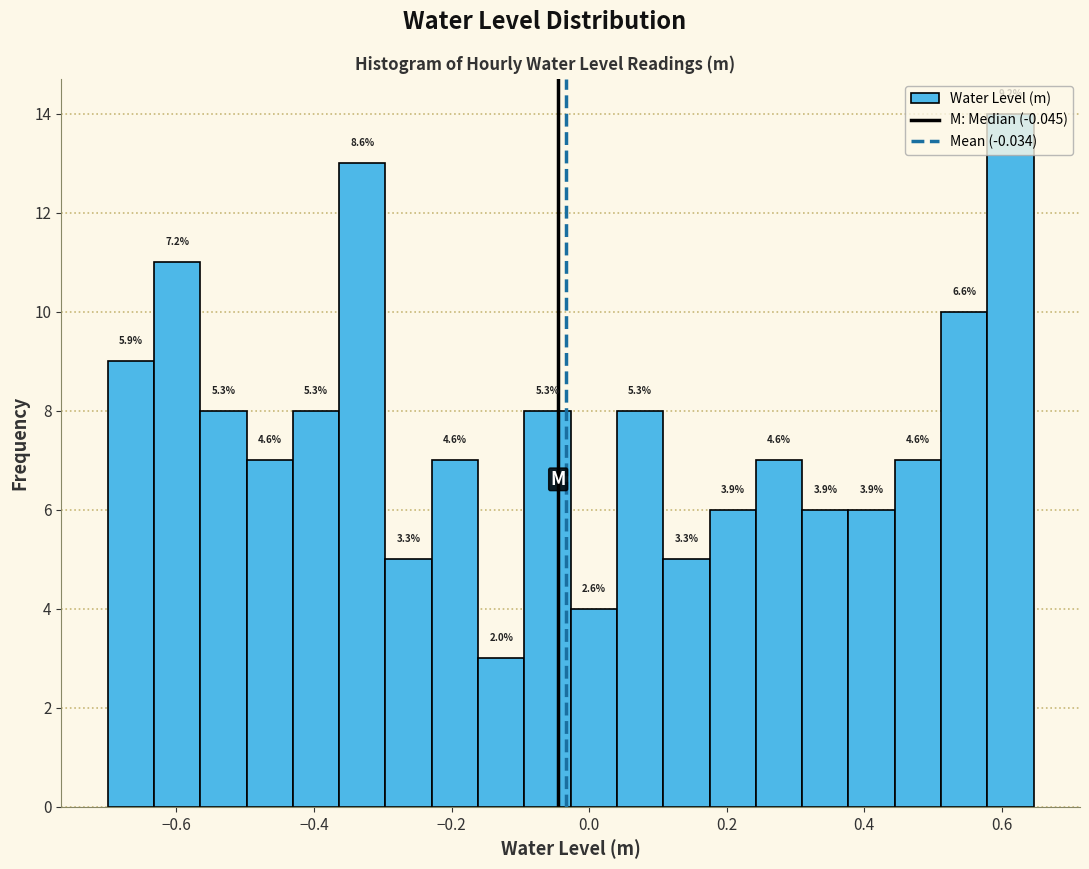

Read against the x-axis, roughly where is the centre of the tallest bar?

0.62